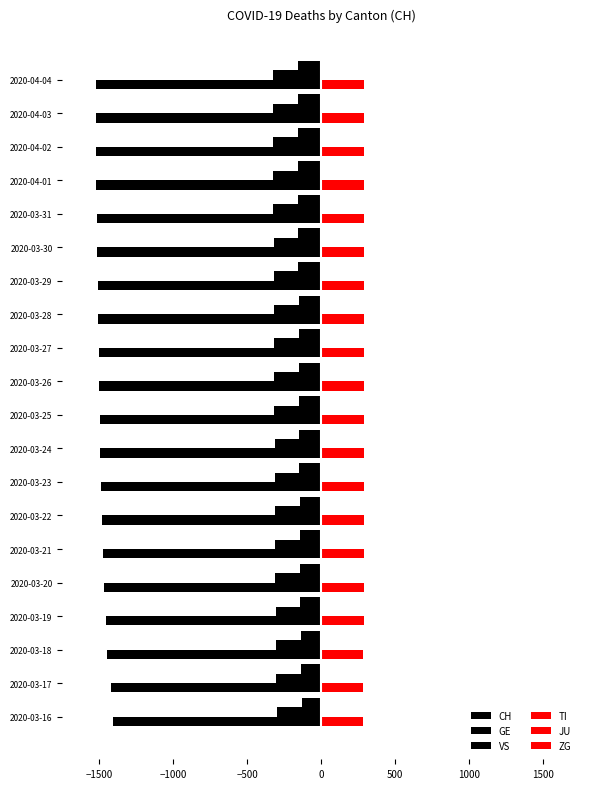

How many series are shown in this chart?

6